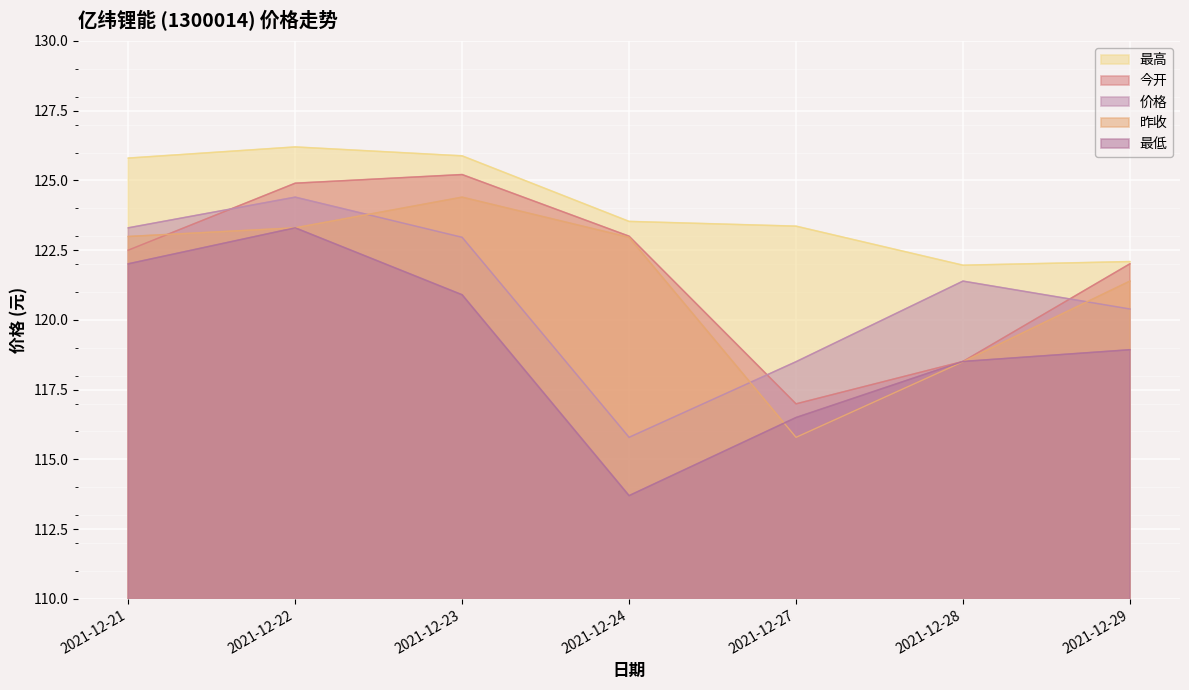

In 今开, how many points are higher than both neighbors (excluding endpoints)?

1